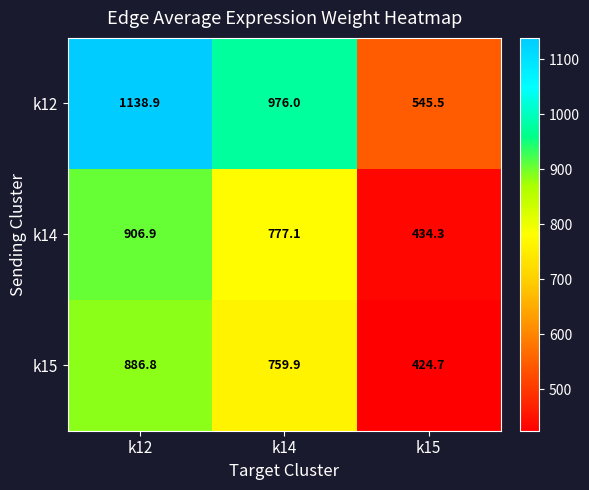

What is the difference between the maximum and minimum values in the k15 series?

462.1